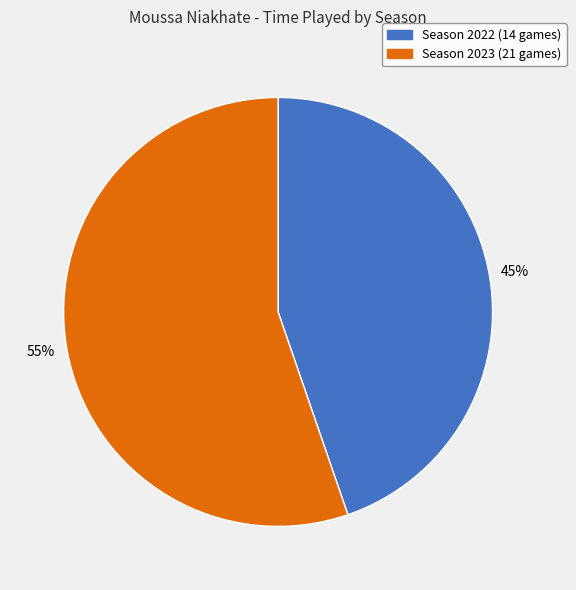

To the nearest percent, what is the combined percentage of Season 2023 (21 games) and Season 2022 (14 games)?

100%